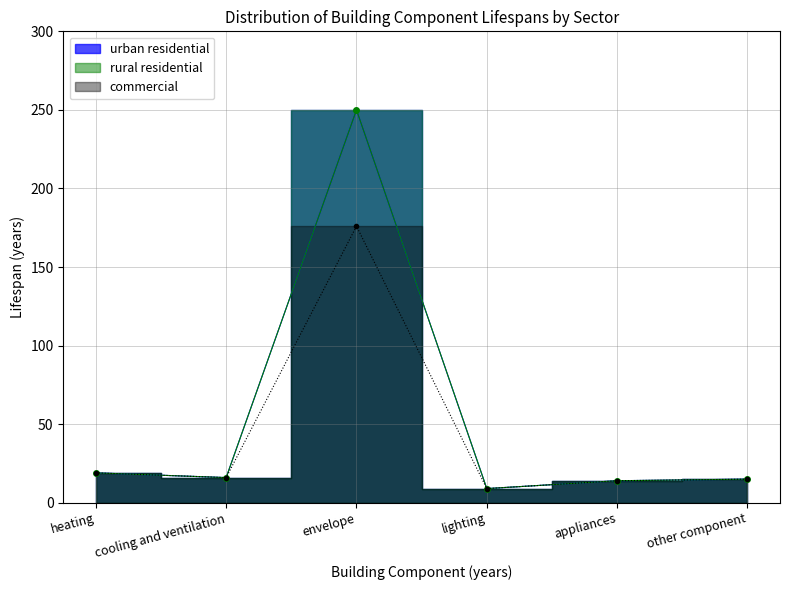

The value of urban residential at other component is 21. True or false?

False